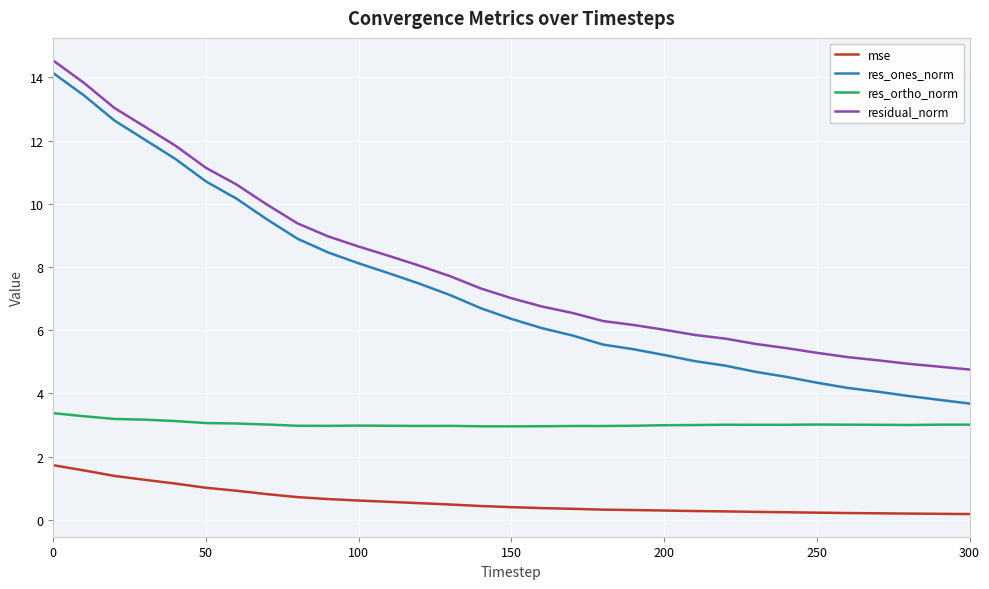

Which series has the largest range (max minus min)?

res_ones_norm